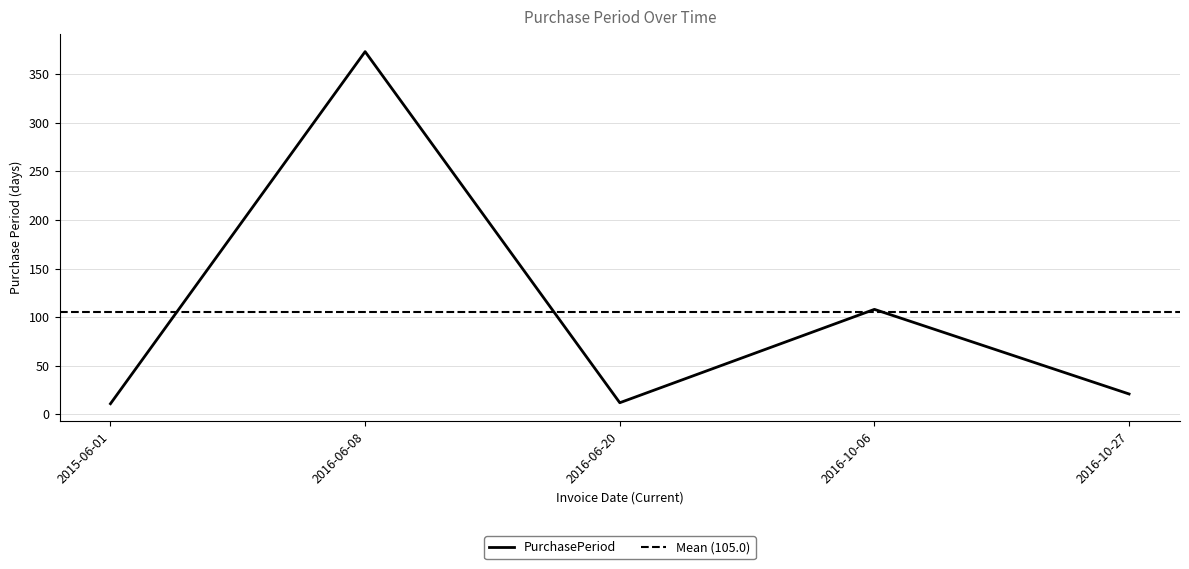

Reading left to right, transcribe all the data shown in this chart.

11	373	12	108	21